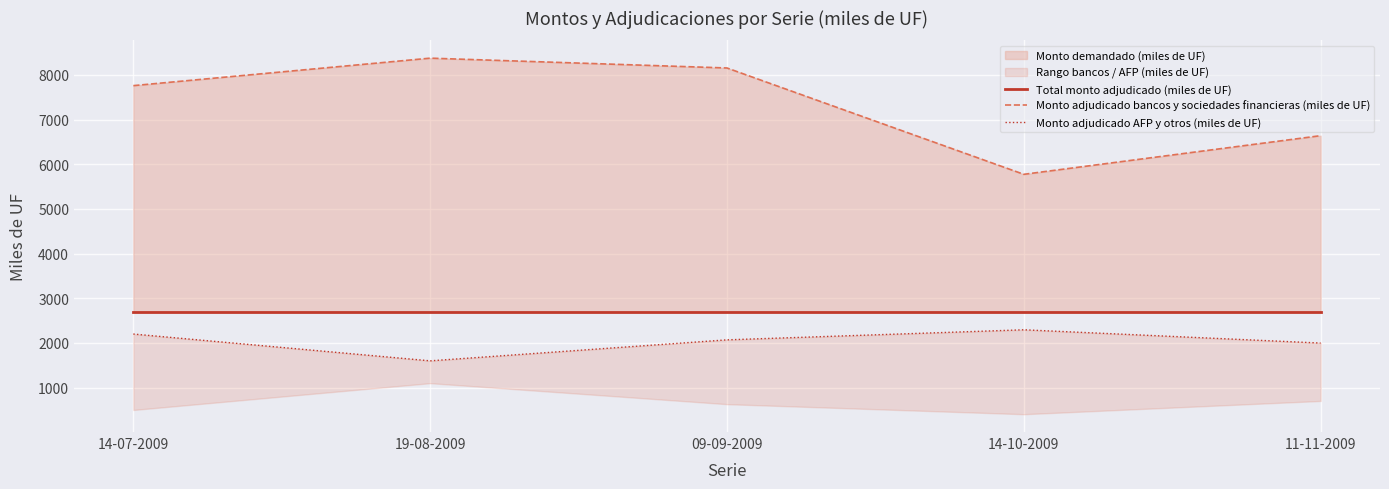

What is the label of the 3rd point from the left?

09-09-2009